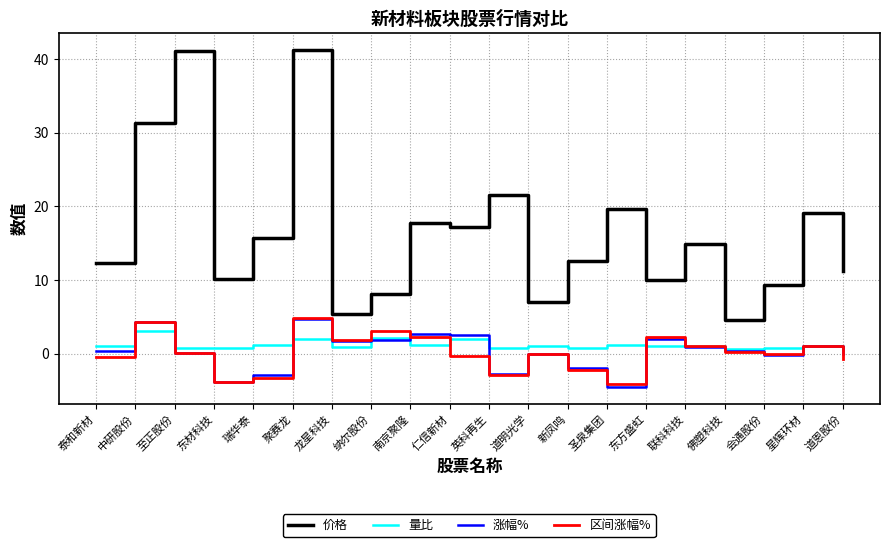

What is the smallest value displayed?

-4.5